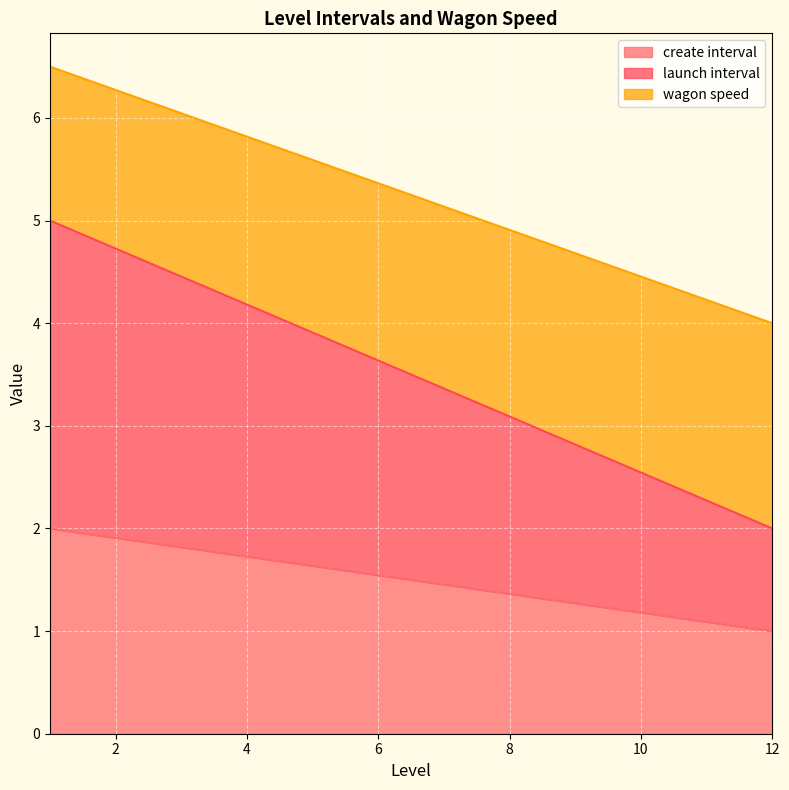

What are all the series names shown in the legend?

create interval, launch interval, wagon speed